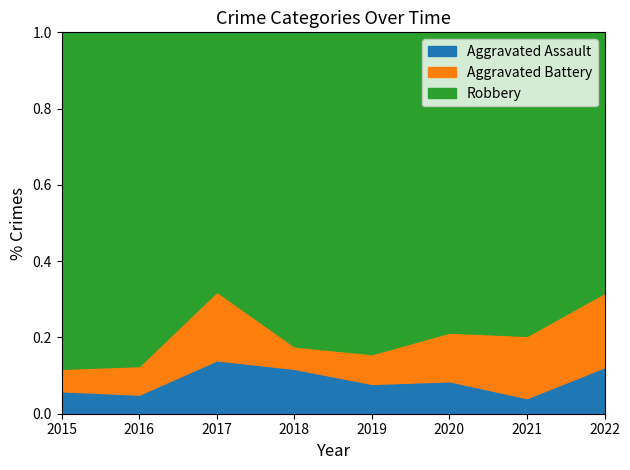

What are all the series names shown in the legend?

Aggravated Assault, Aggravated Battery, Robbery